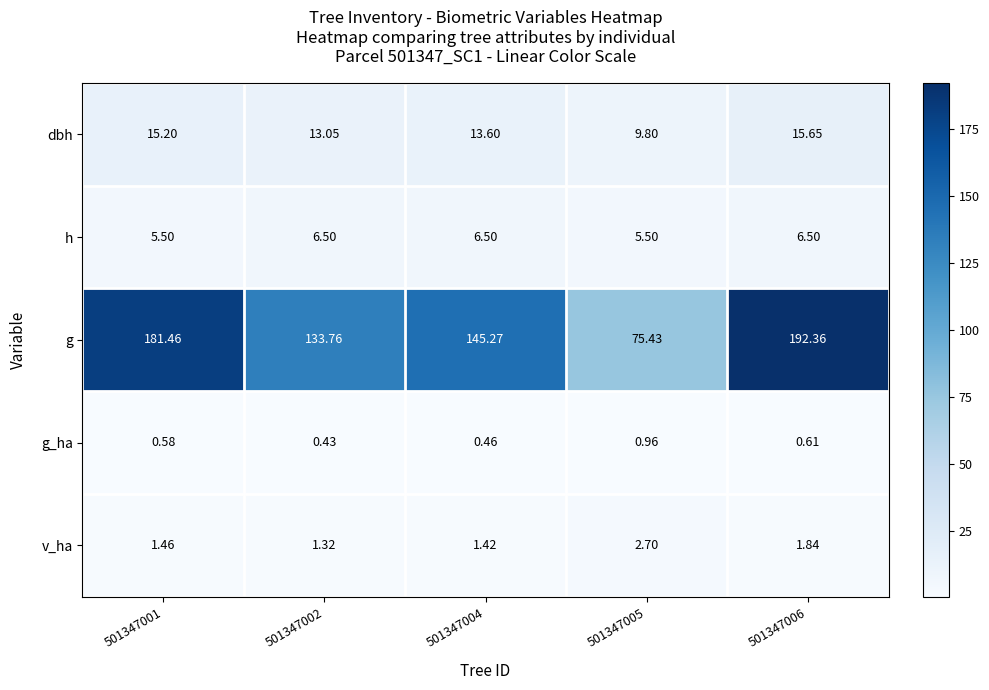

Which series has the largest total across all categories?

g